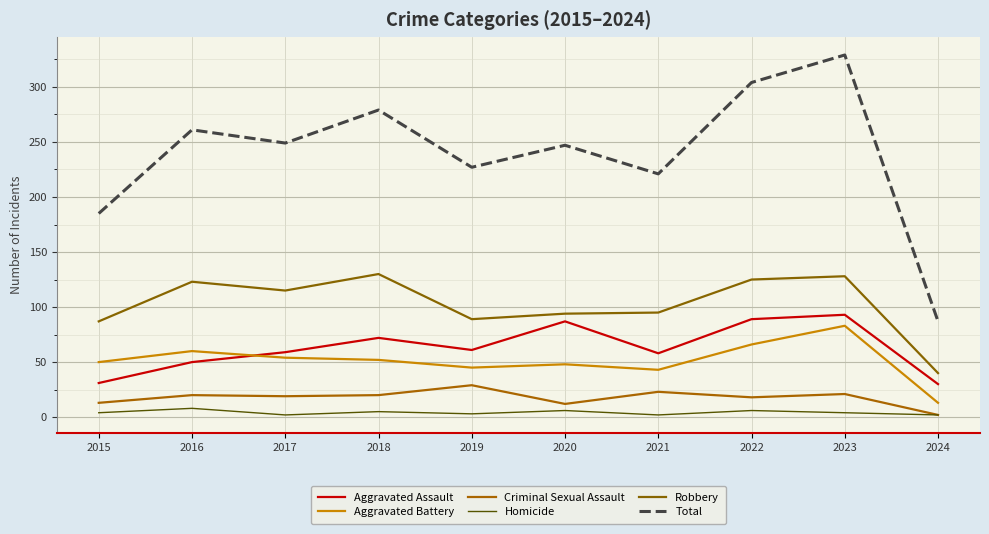

Does the chart have visible grid lines?

Yes